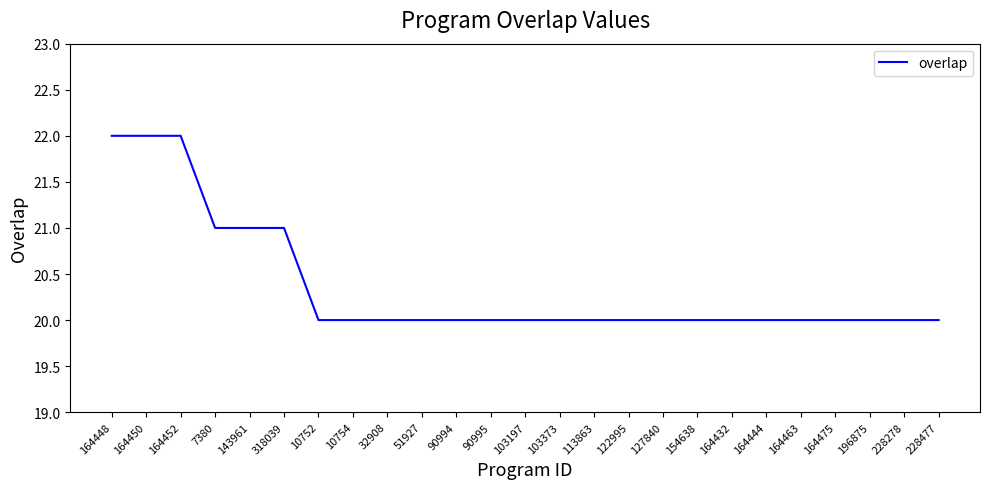

What position from the right is 164448?

25